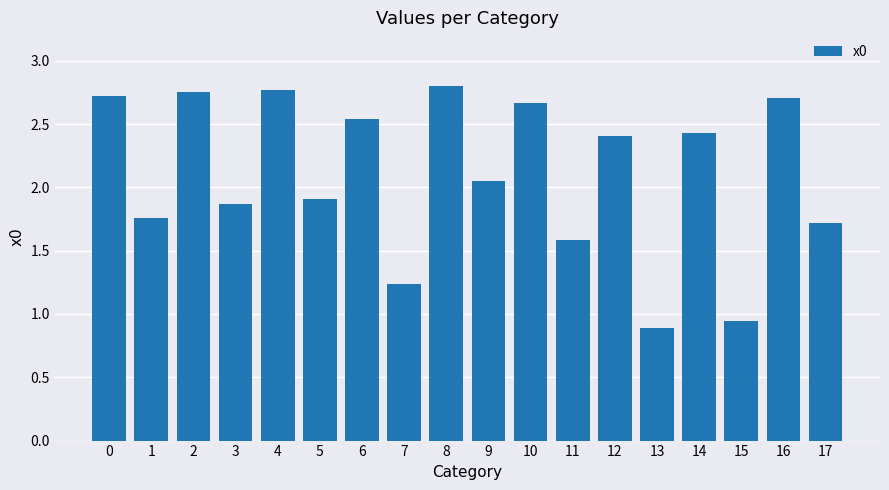

Are the bars horizontal?

No